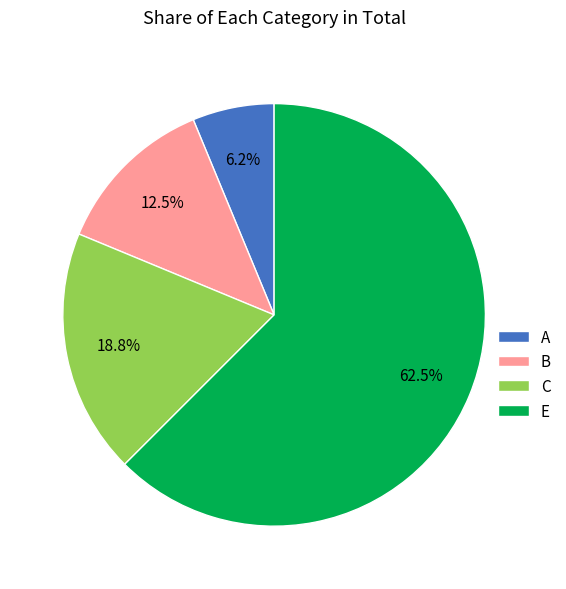

To the nearest percent, what portion does A represent?

6%